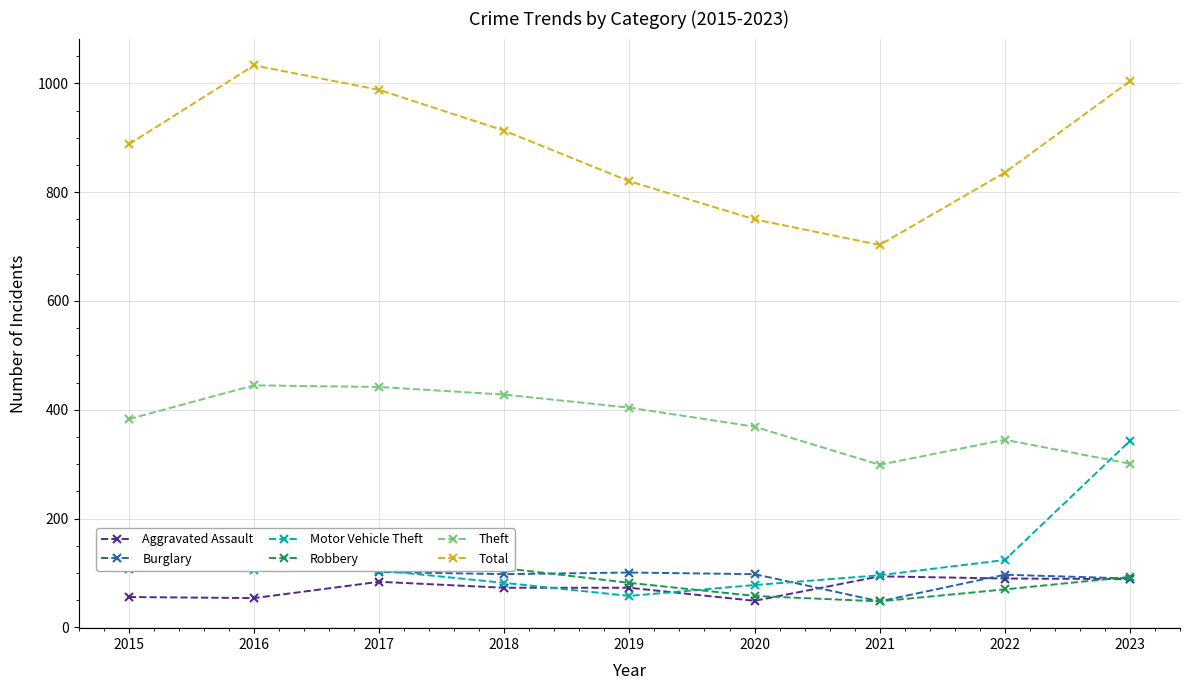

True or false: Theft and Robbery cross at least once.

False